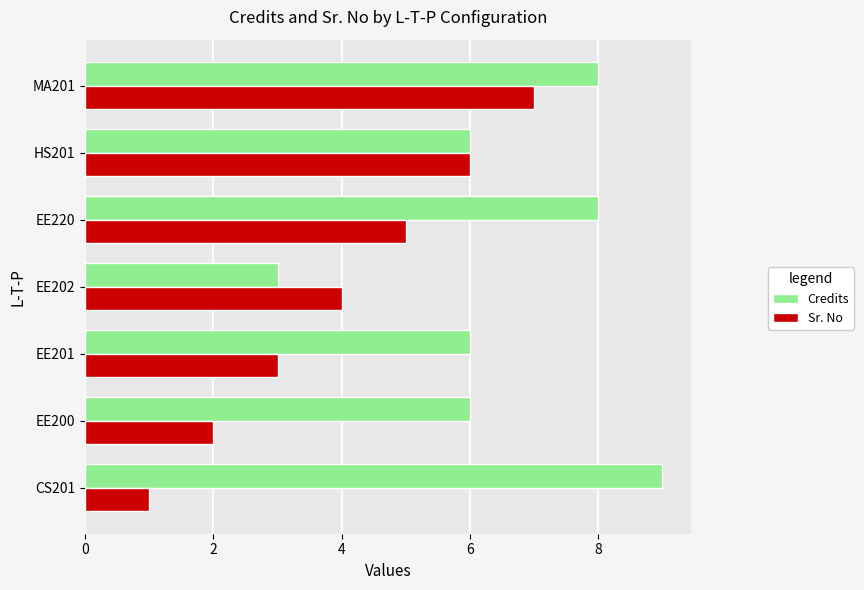

Is the value of Sr. No at EE202 greater than the value of Credits at EE201?

No